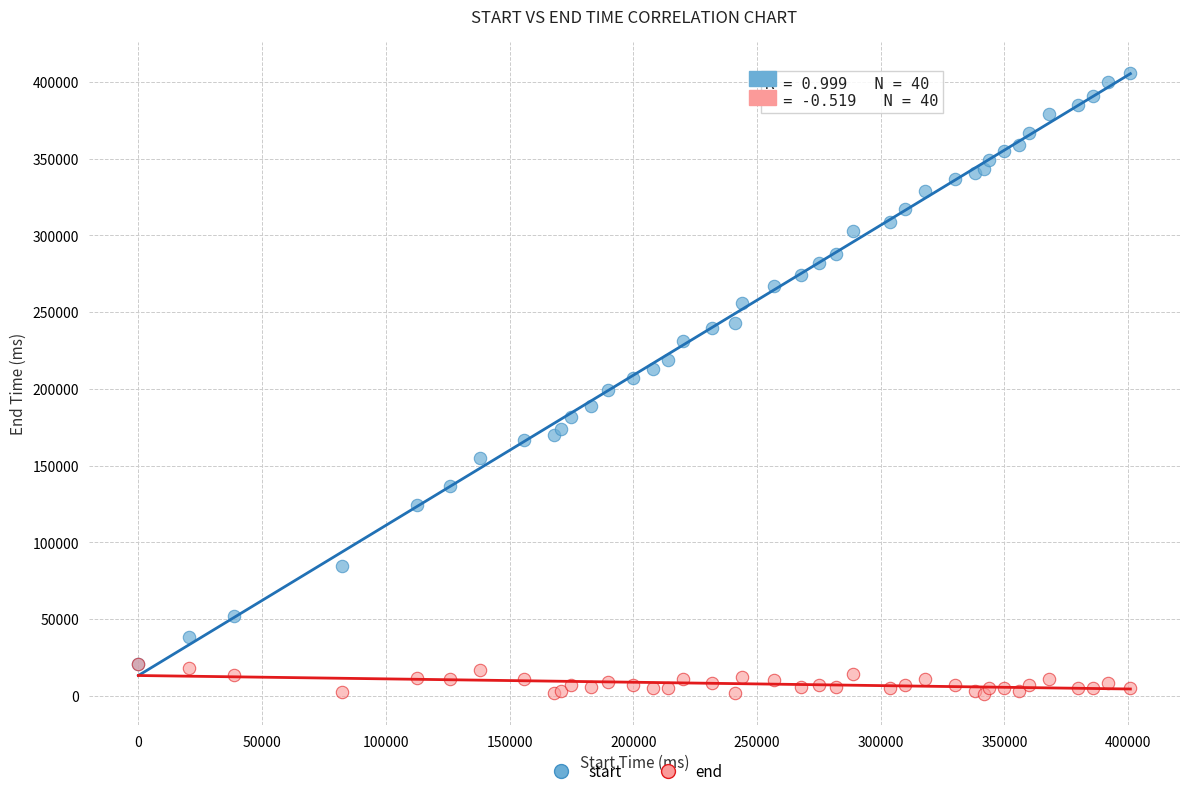

What are all the series names shown in the legend?

start, end